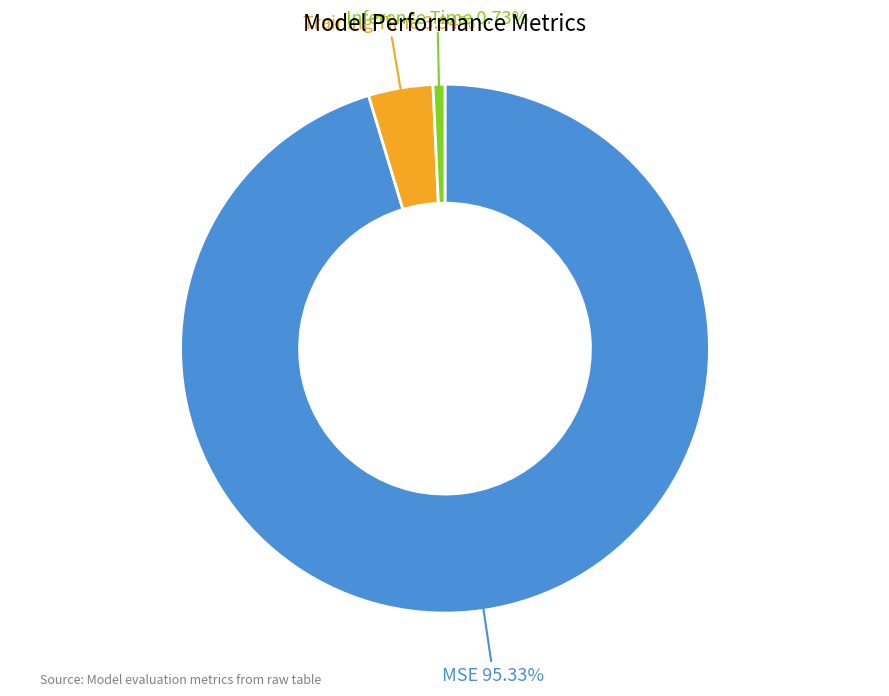

To the nearest percent, what is the difference between the Inference Time and Training Time slice percentages?

3%